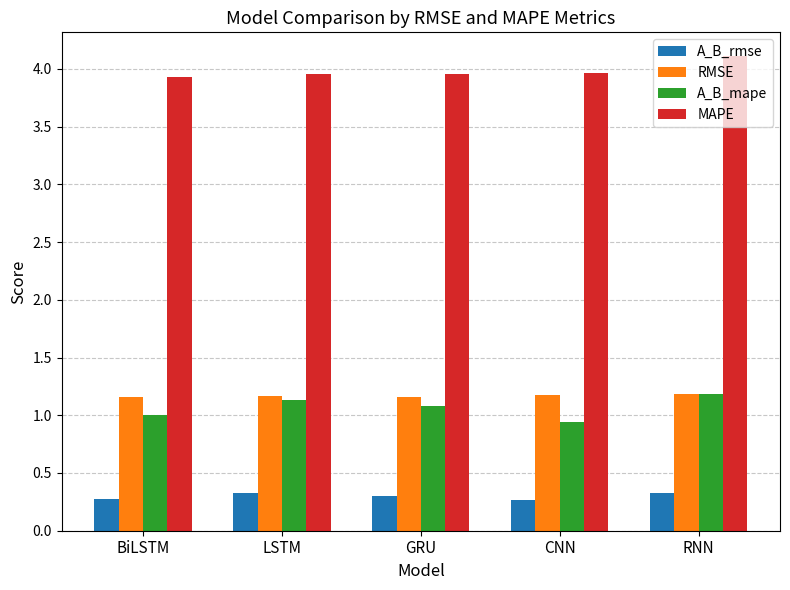

What is the difference between the maximum and minimum values in the A_B_mape series?

0.2